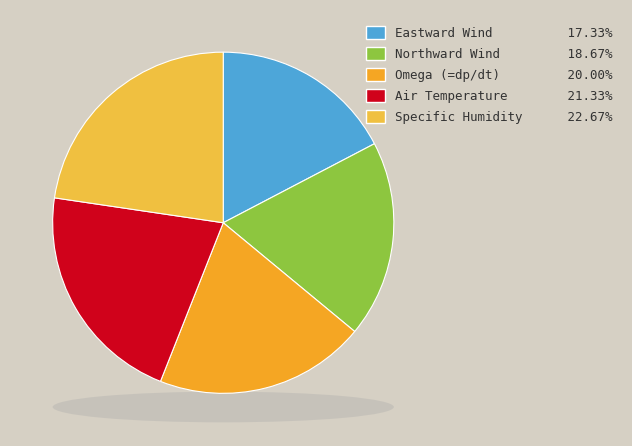

Which category has the biggest portion of the pie?

Specific Humidity